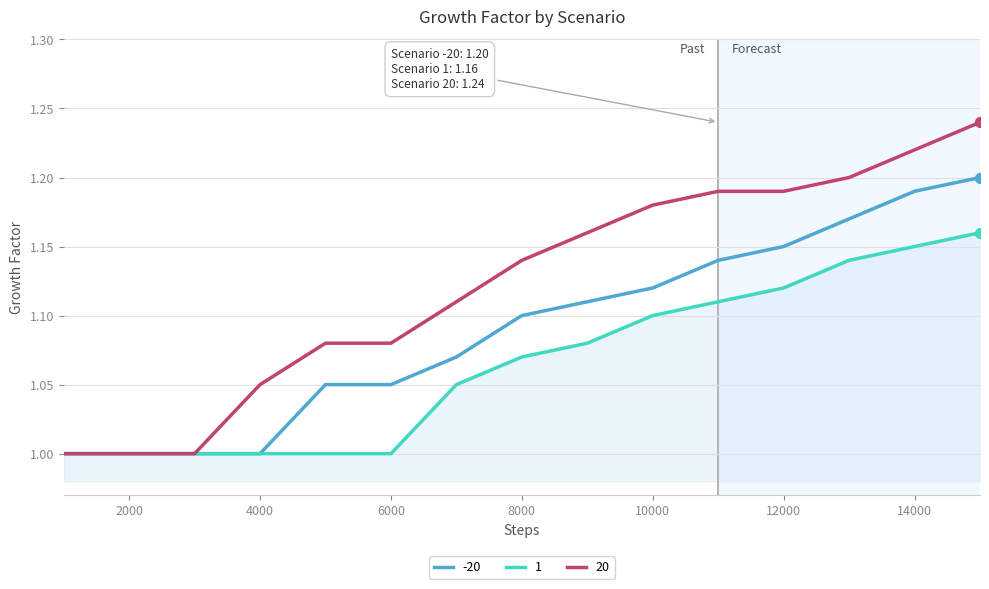

Which series has the largest total across all categories?

20